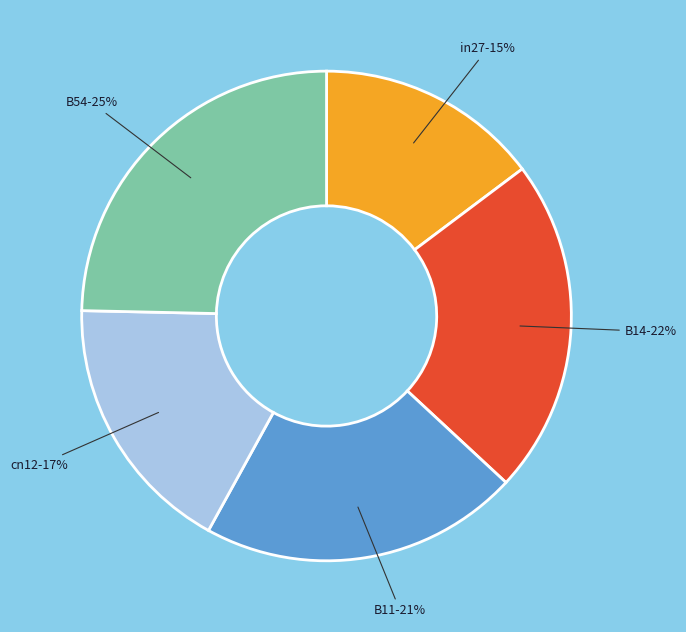

Count the number of slices in the pie.

5